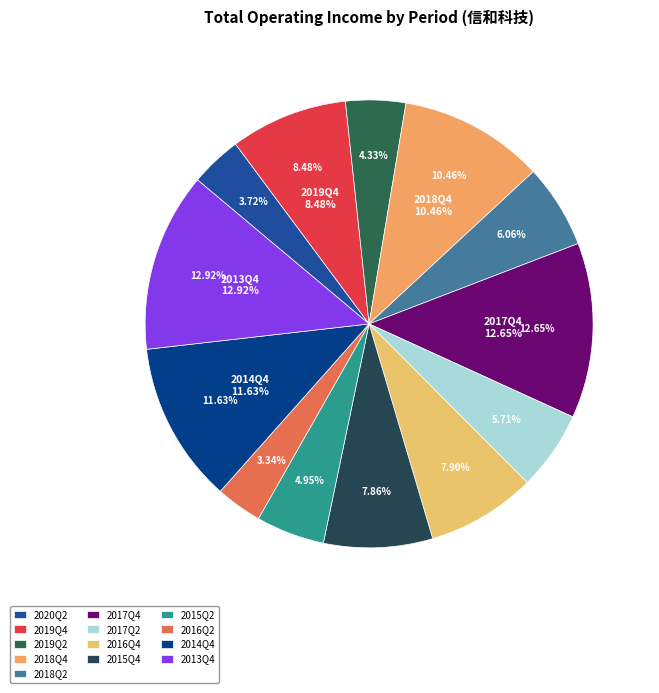

True or false: 2017Q2 accounts for 6% of the total.

True